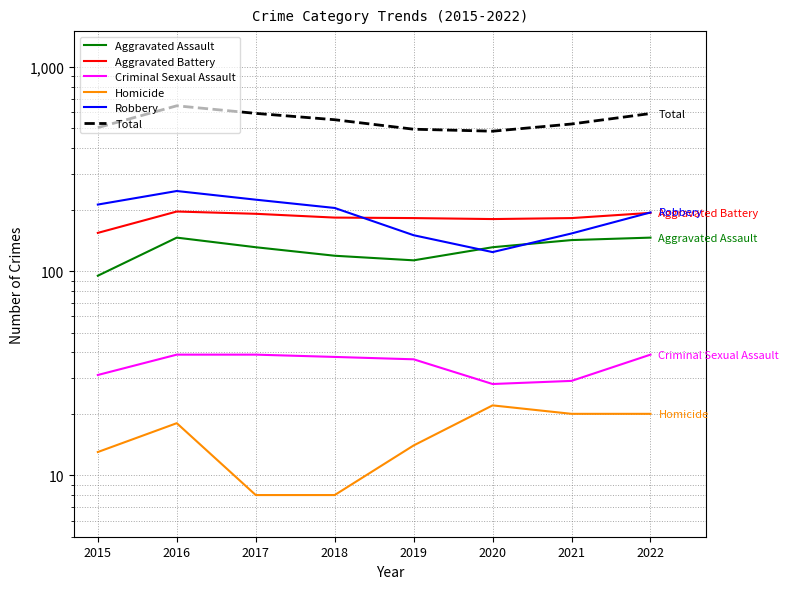

What is the sum of the Aggravated Assault values at 2019 and 2017?

244